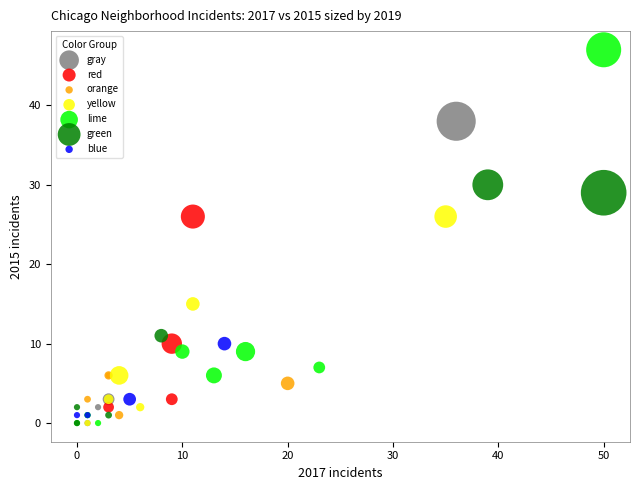

Which series contains the highest Y value?

lime